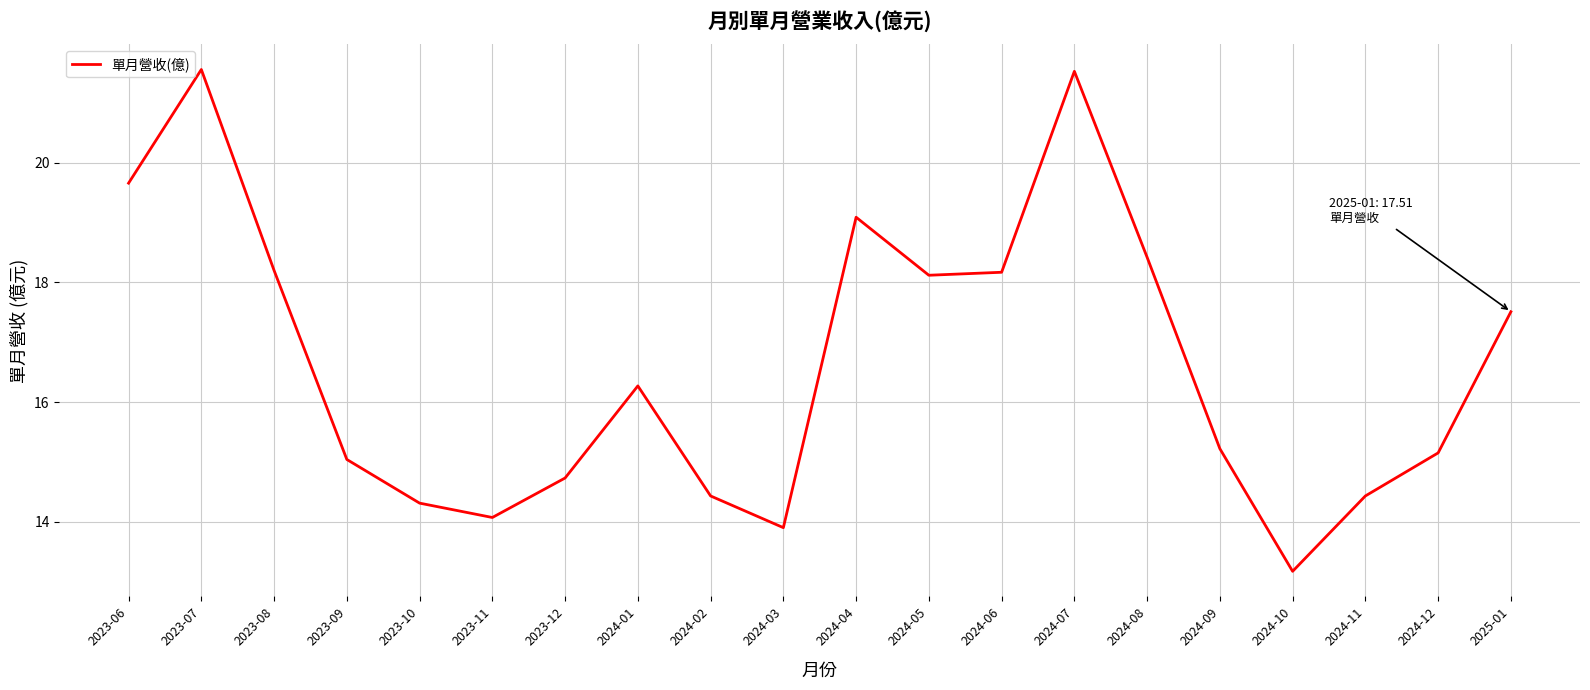

The value at 2024-02 is 14.4. True or false?

True